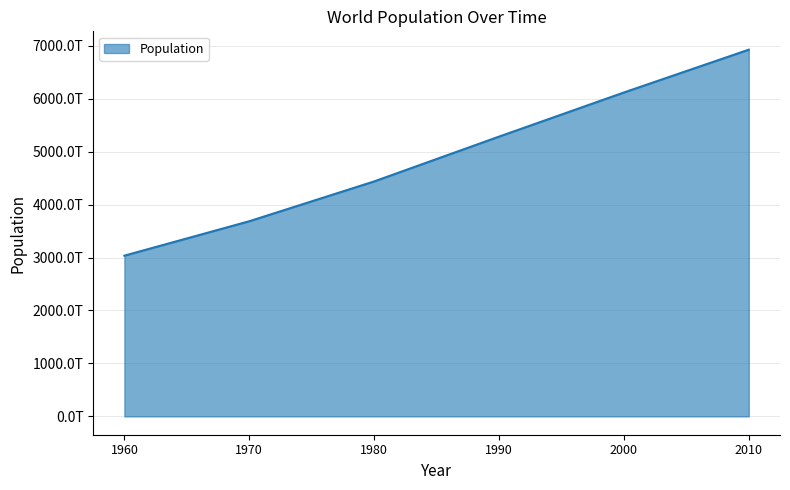

What is the difference between the maximum and second lowest values?

3239460000000000